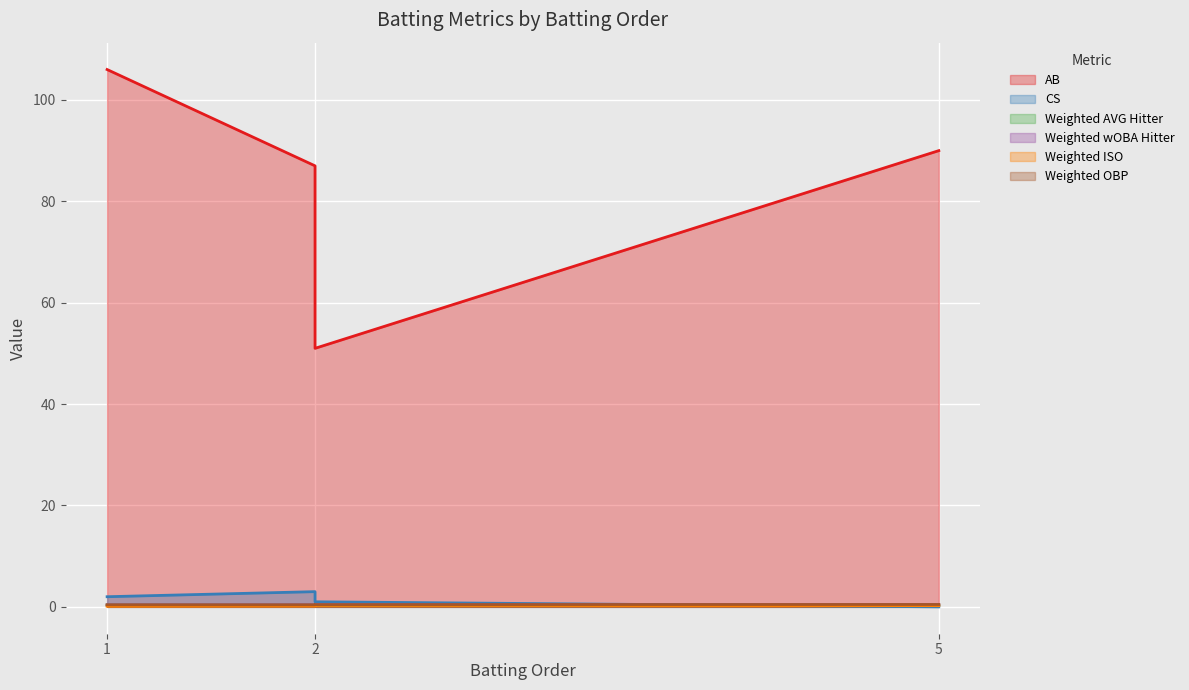

Which series has the largest range (max minus min)?

AB